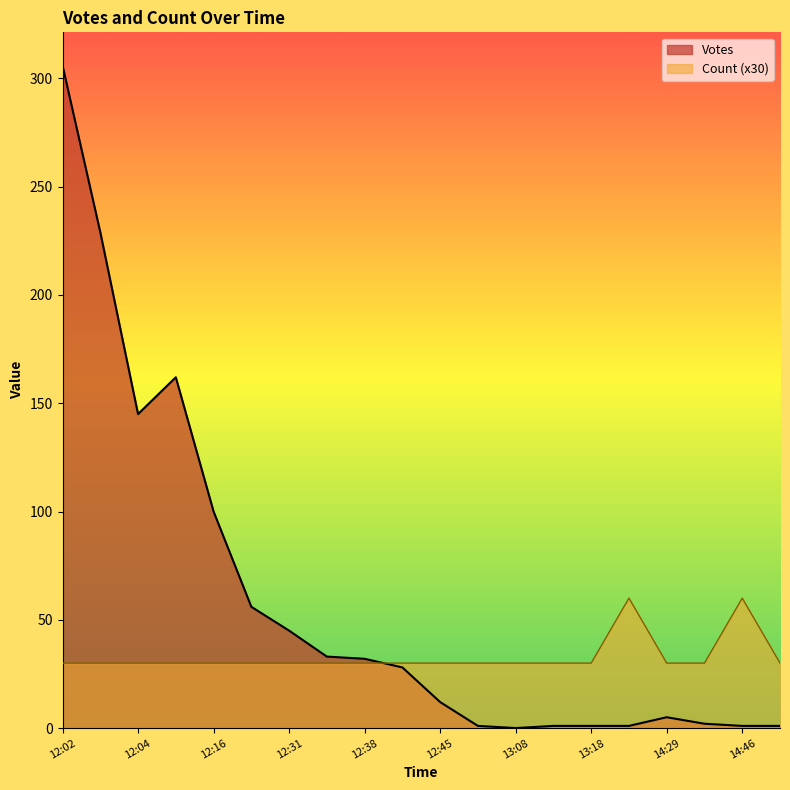

What are all the series names shown in the legend?

Votes, Count (x30)